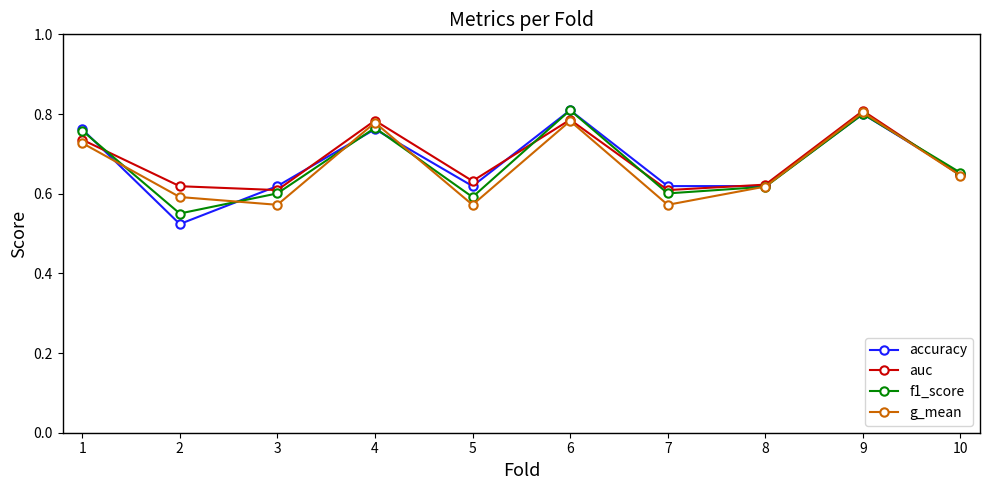

True or false: g_mean has a value of 0.6 at 5.

True